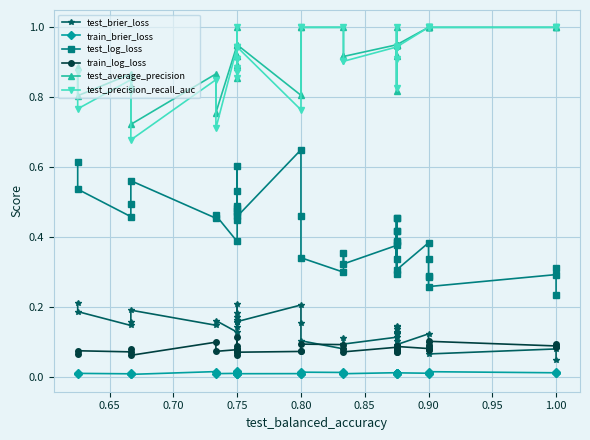

Which category has the lowest value across all series?

0.80